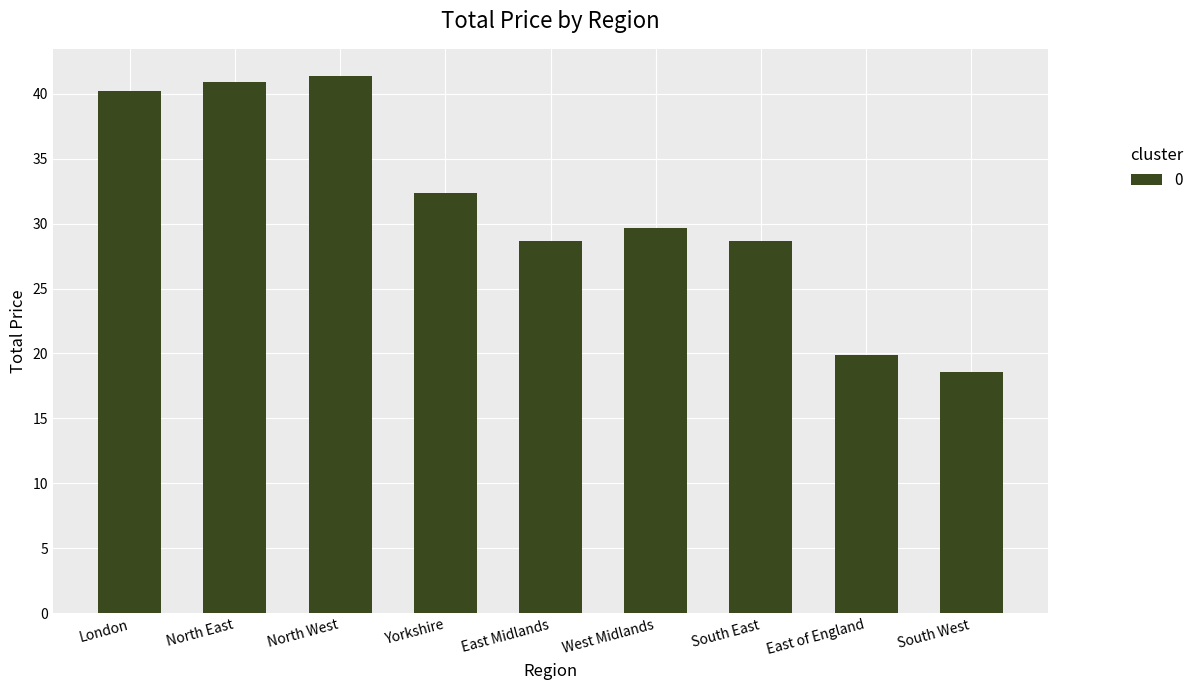

Is it true that the value at London is 16.2?

False